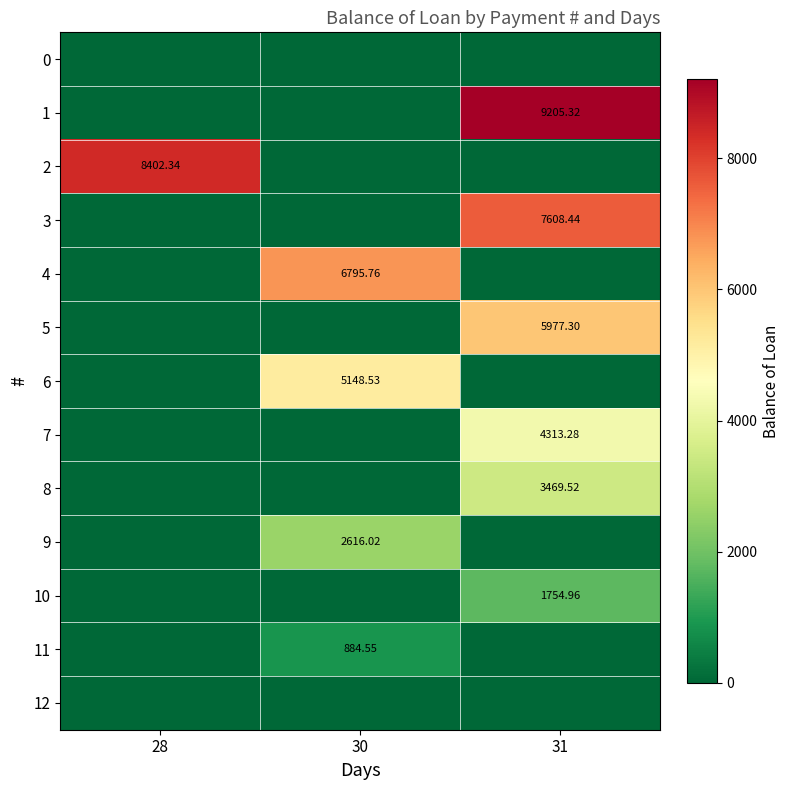

At which category is the sum across all series the highest?

31